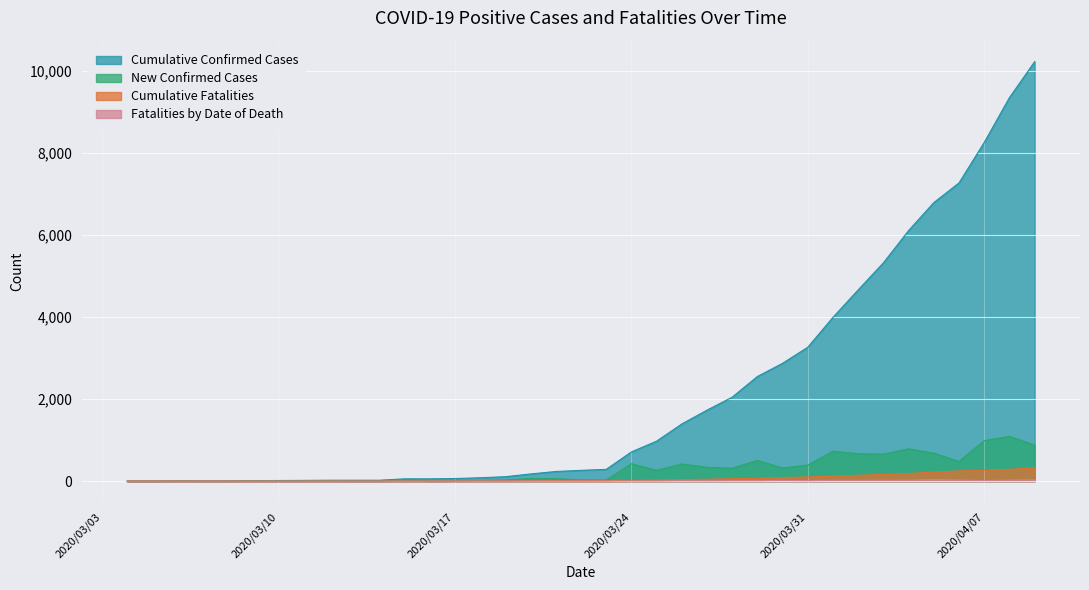

What is the maximum value shown in the chart?

10230